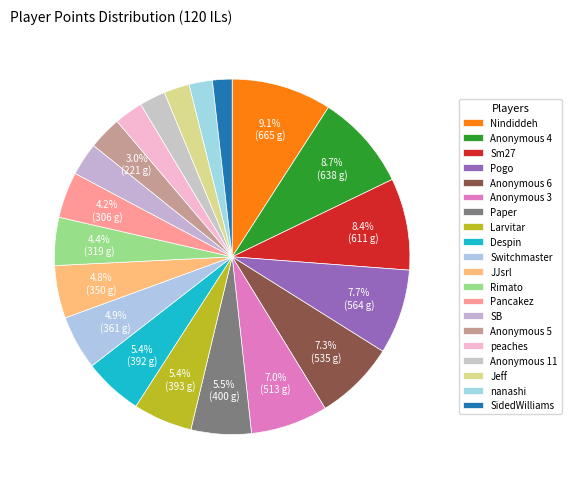

How much of the chart is everything except SidedWilliams?

98.2%